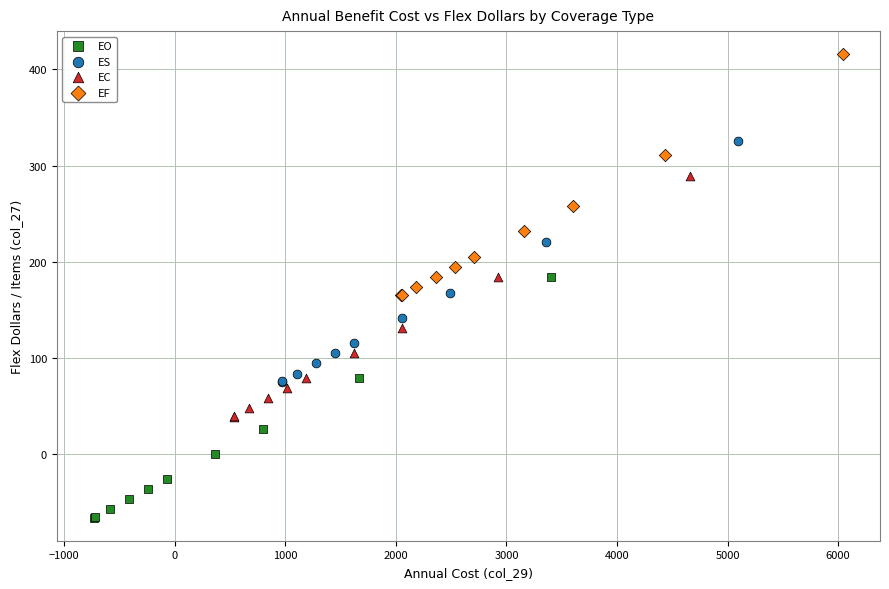

Which series reaches the maximum Y coordinate?

EF